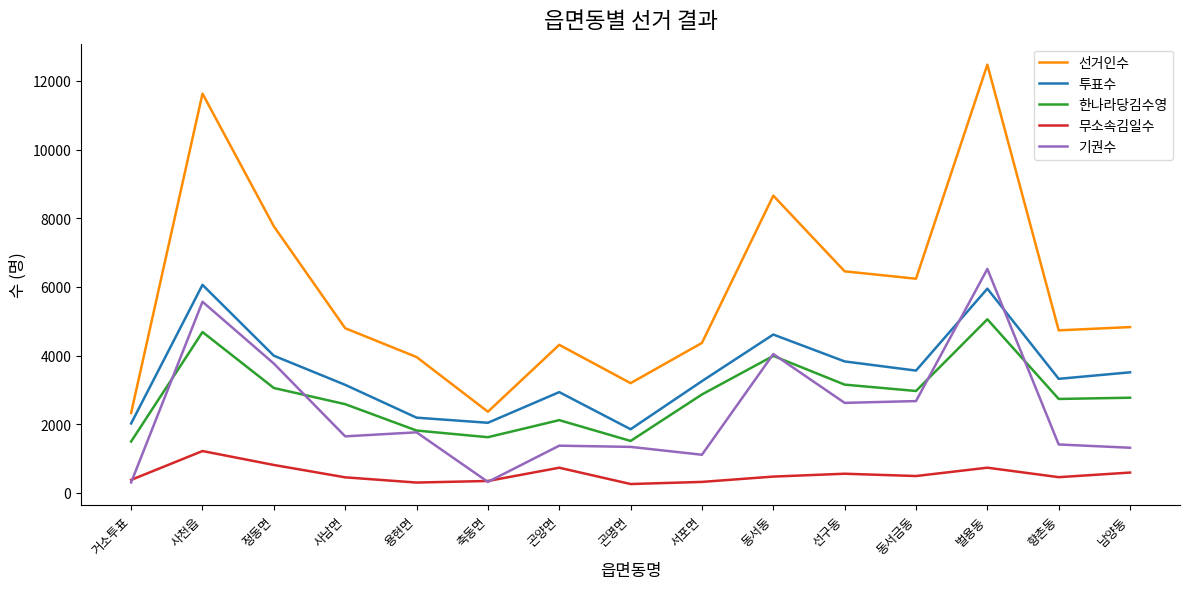

True or false: 한나라당김수영 and 무소속김일수 cross at least once.

False